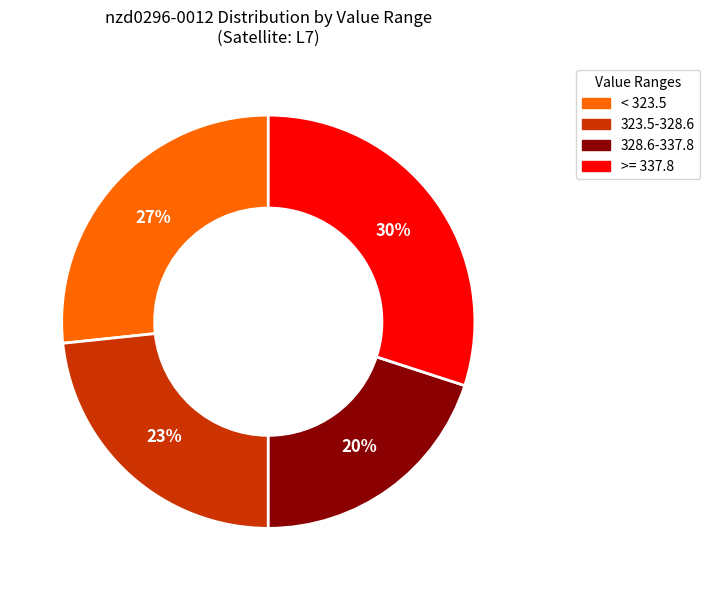

Is there a majority slice in this chart?

No